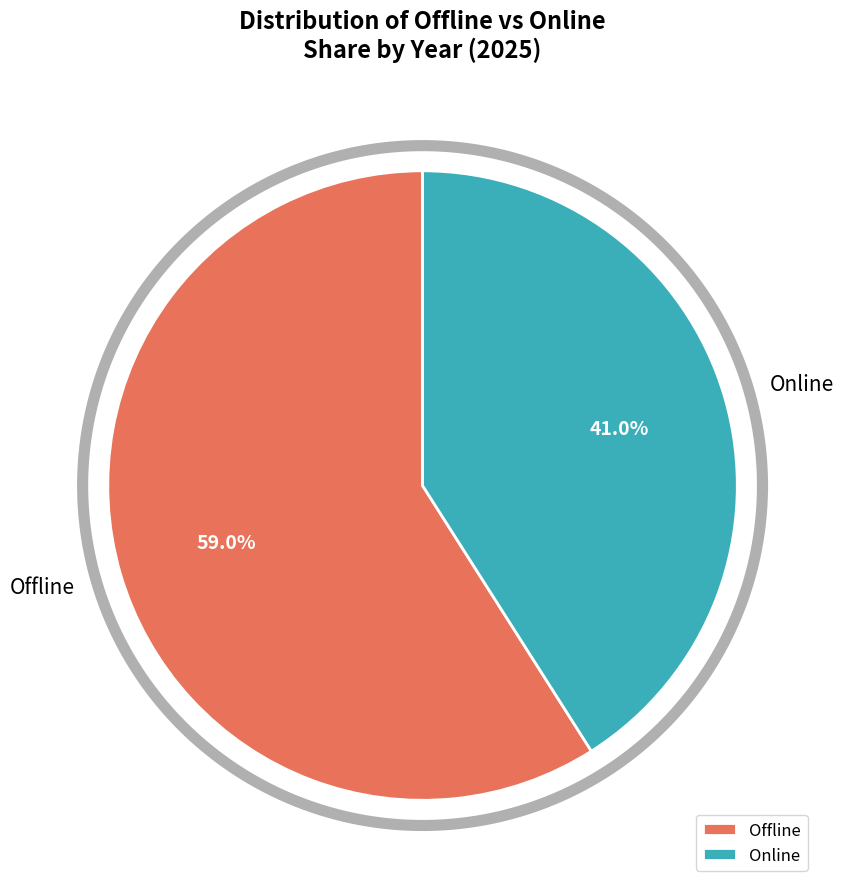

Does Online 2018 account for over 50% of the chart?

No